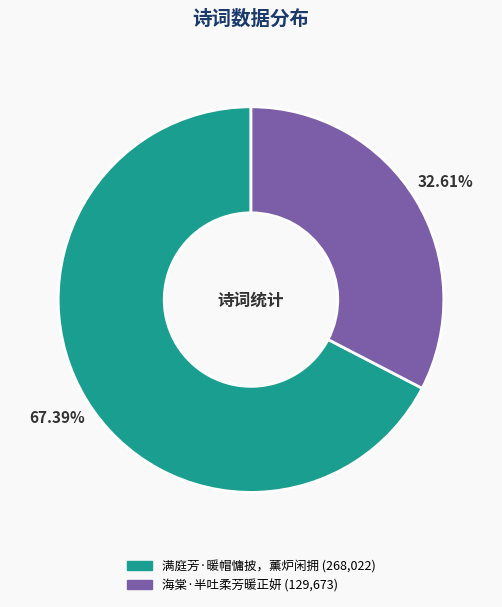

Is it true that 满庭芳·暖帽慵披，薰炉闲拥 is 76% of the pie?

False